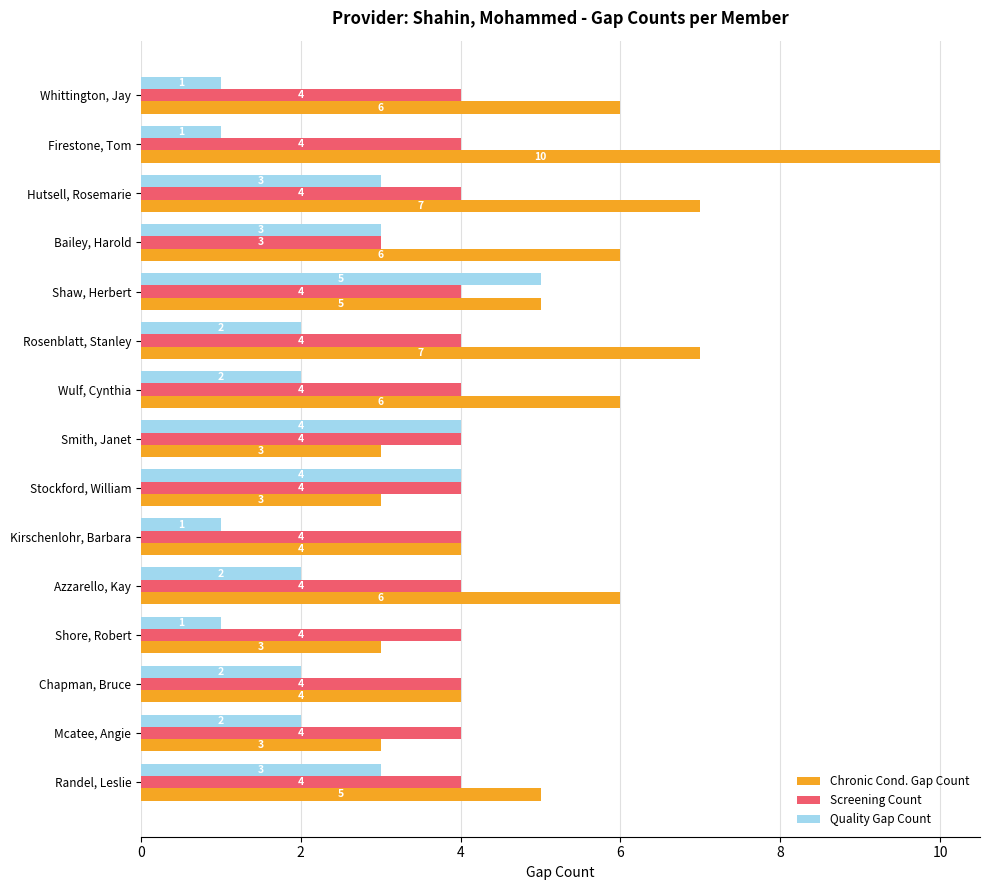

Is it true that Quality Gap Count equals 1 at Firestone, Tom?

True